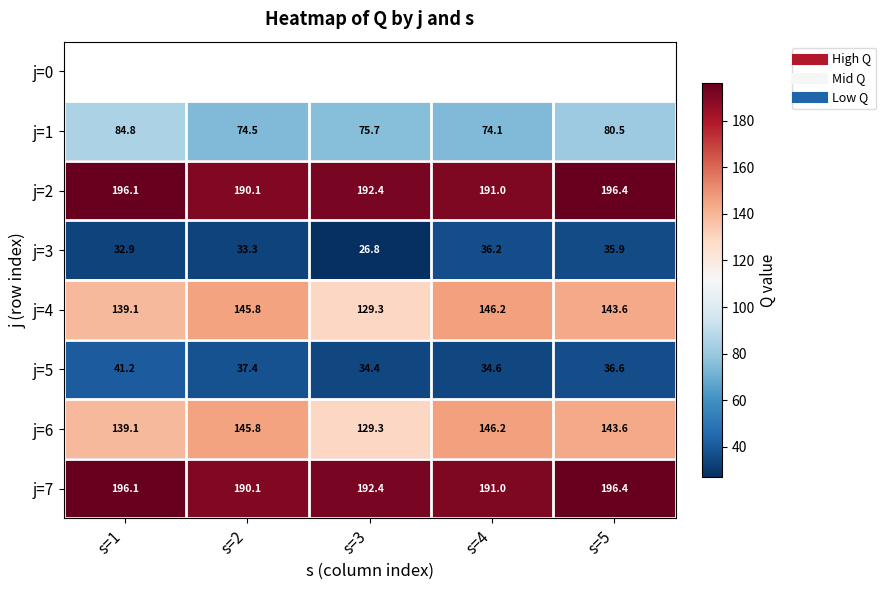

What is the sum of the j=6 values at s=3 and s=2?

275.2